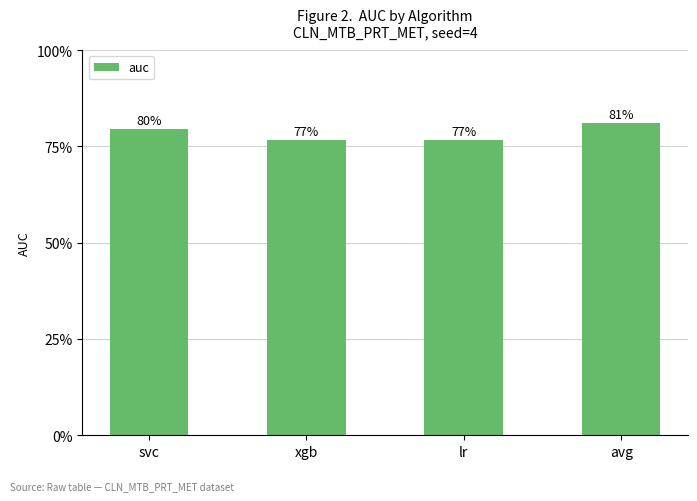

Does the chart contain any negative values?

No